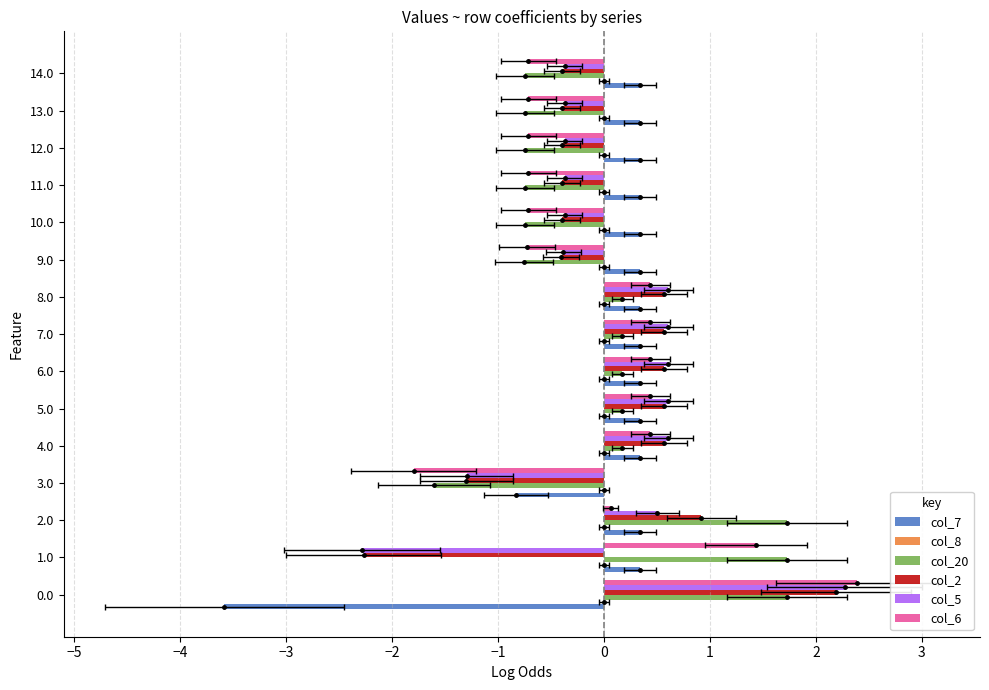

Which series has the largest range (max minus min)?

col_5